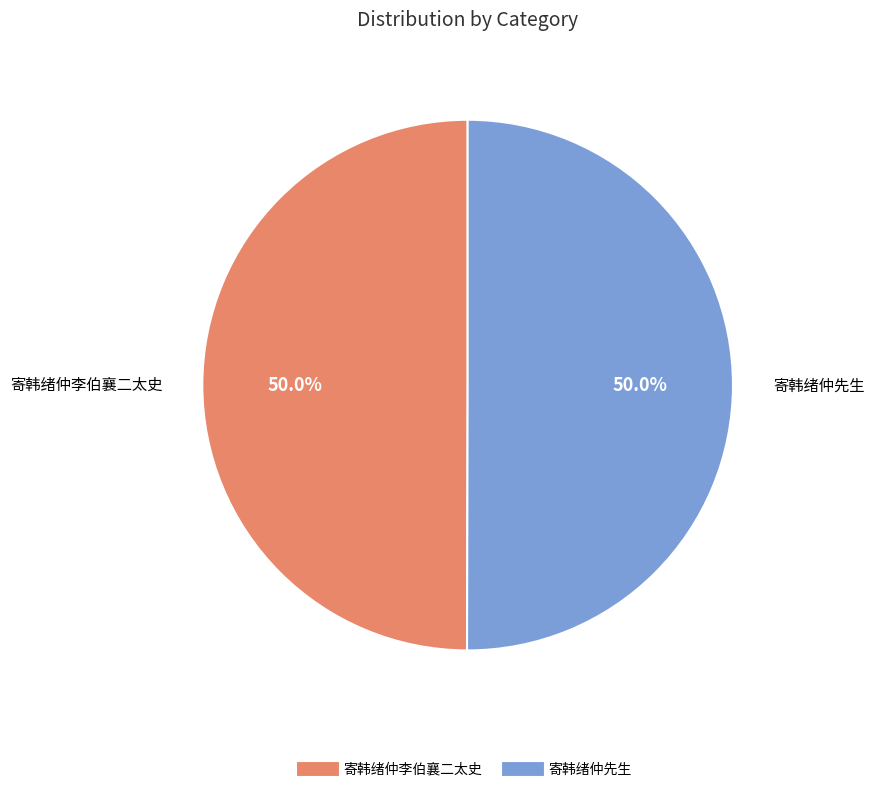

Combined, do 寄韩绪仲李伯襄二太史 and 寄韩绪仲先生 account for over 50%?

Yes